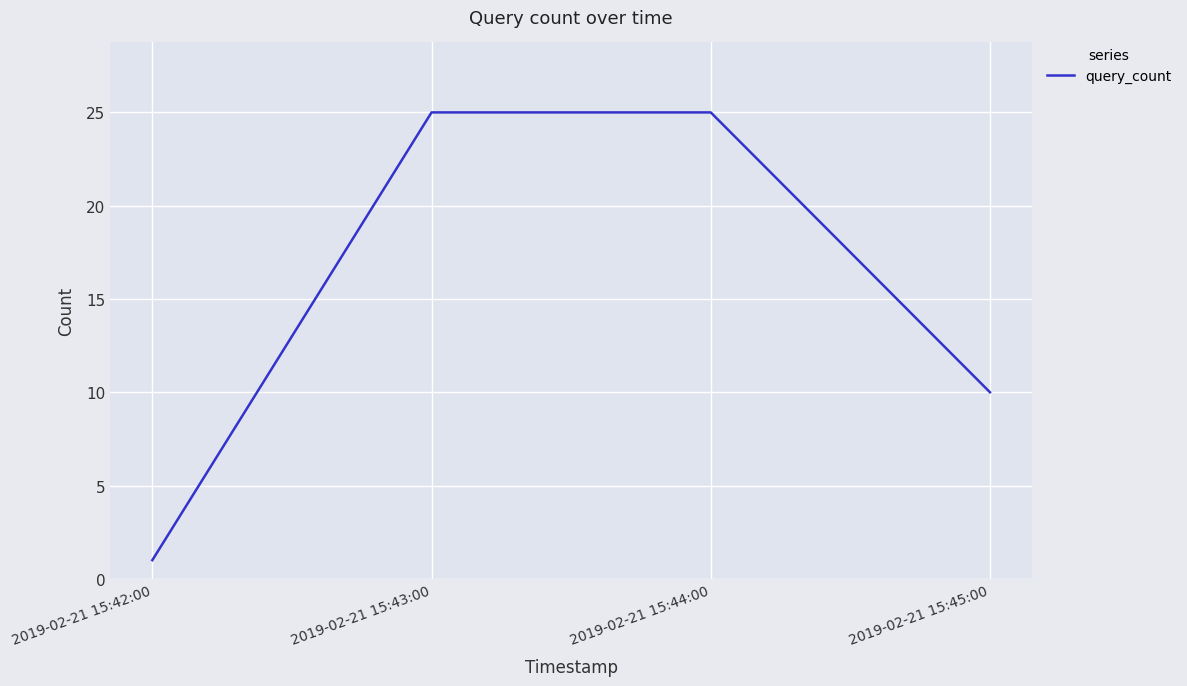

Read the value at 2019-02-21 15:45:00.

10